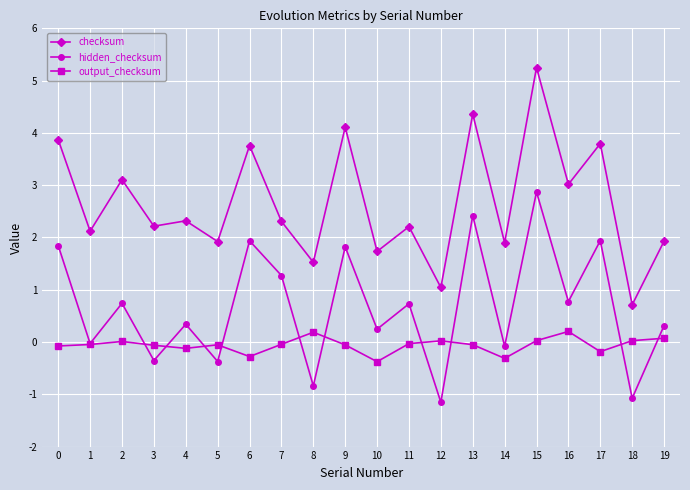

Rank the series by their average value, from lowest to highest.

output_checksum, hidden_checksum, checksum